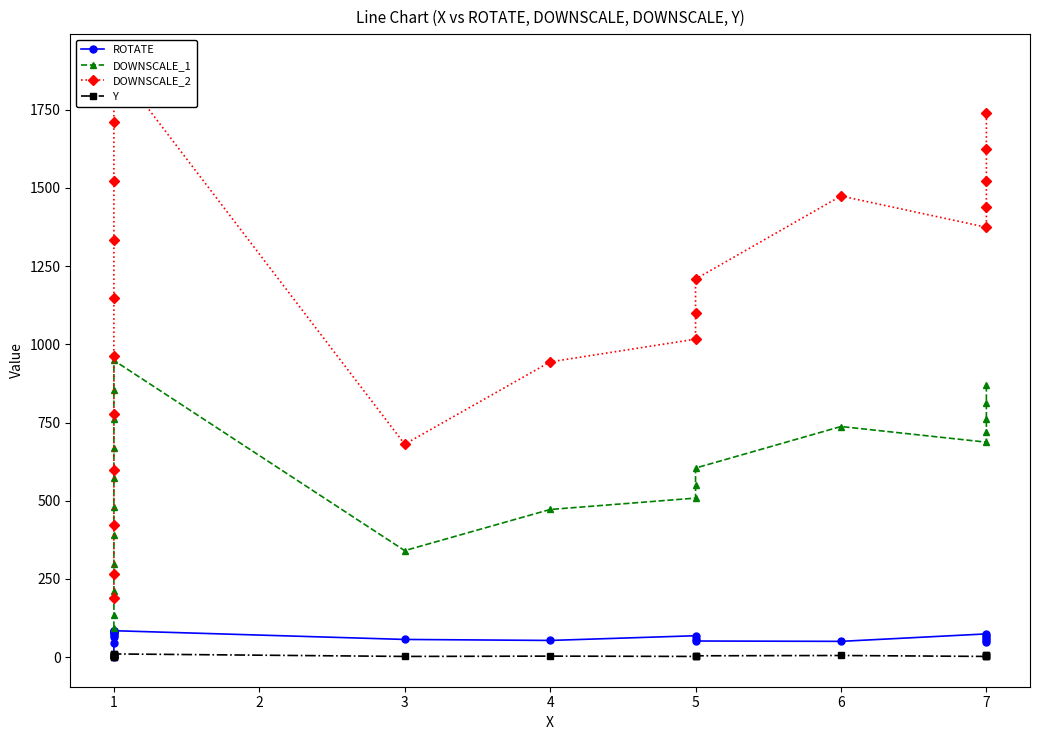

In DOWNSCALE_1, how many points are lower than both neighbors (excluding endpoints)?

2